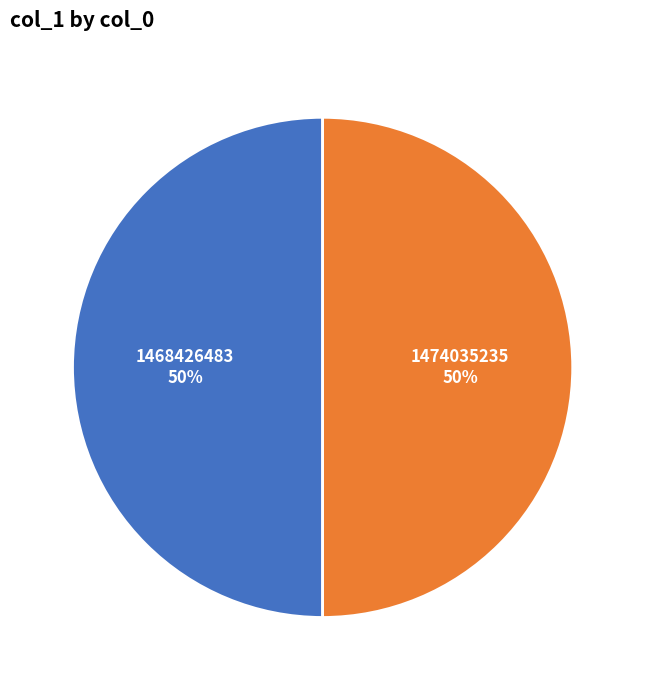

Which category has the biggest portion of the pie?

1468426483